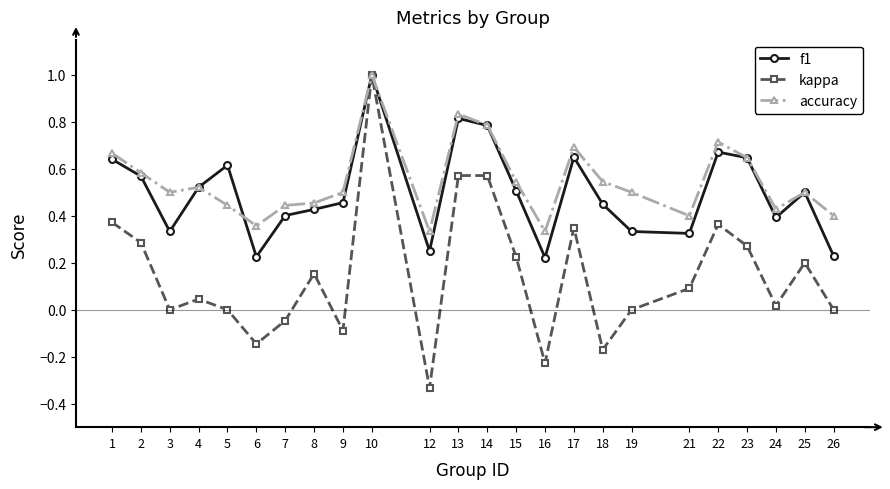

At which category does the chart reach its peak across all series?

10